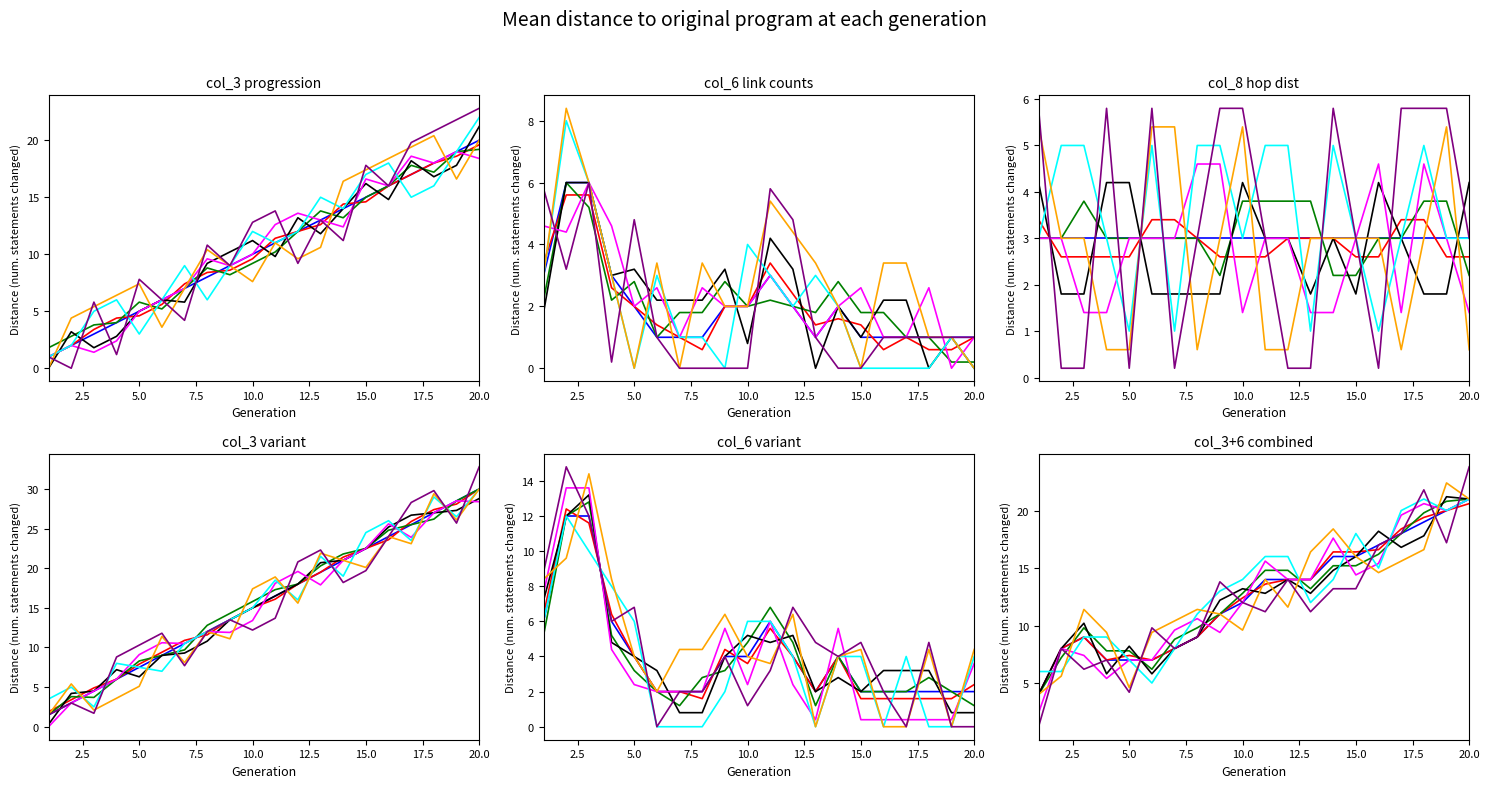

At how many categories does at least one series exceed 13?

7